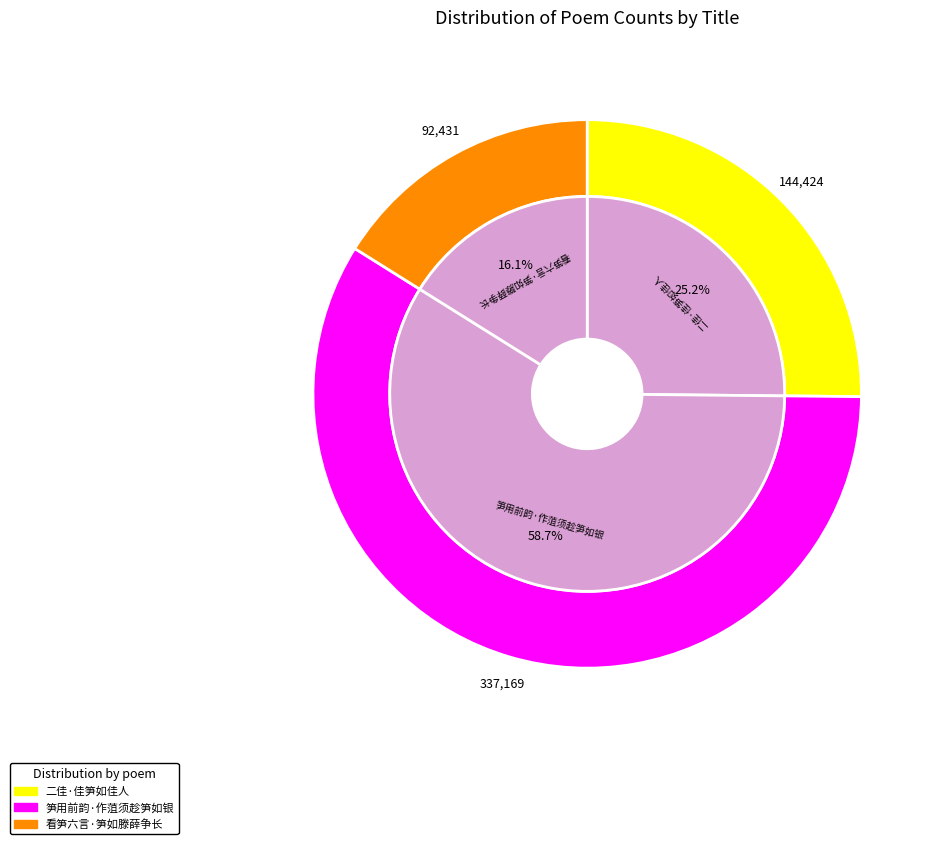

What is the ratio of the value at 二佳·佳笋如佳人 to the value at 看笋六言·笋如滕薛争长?

1.6